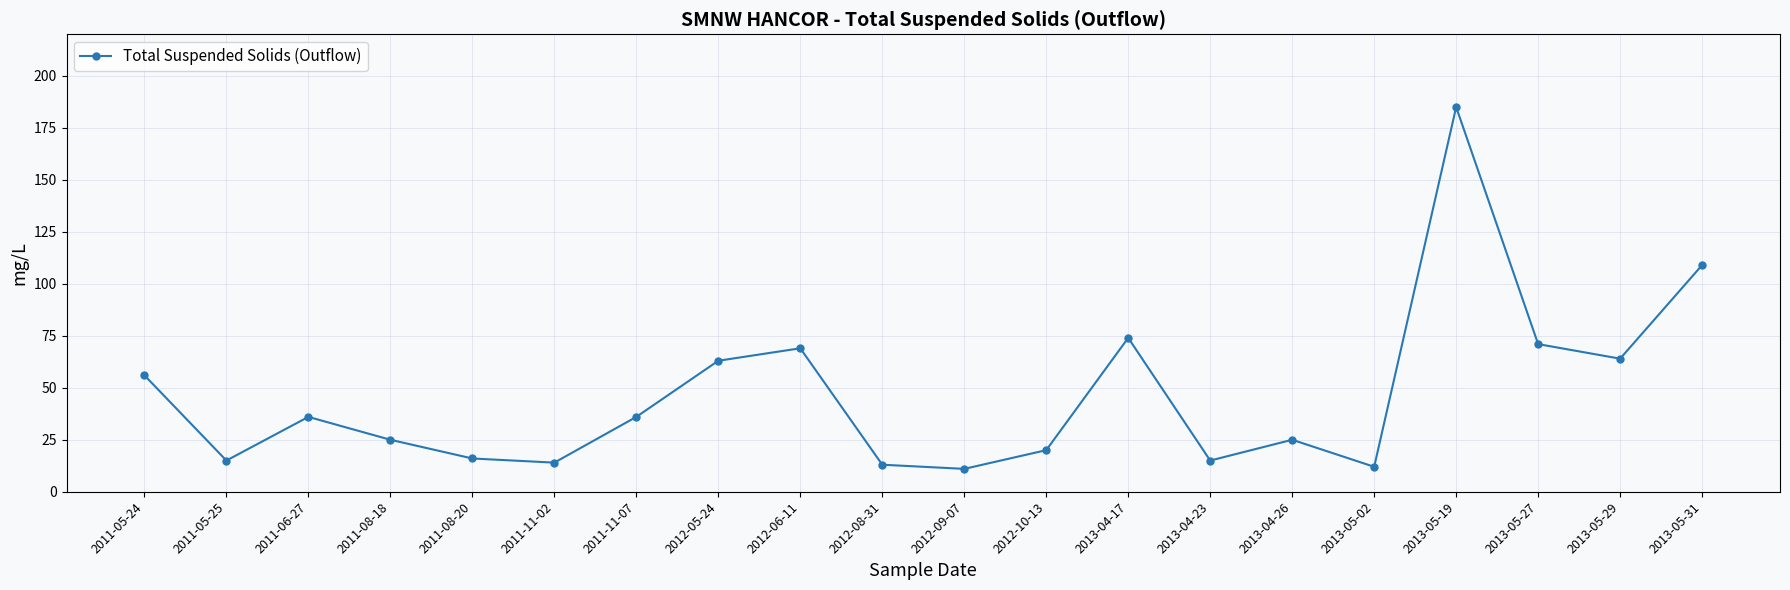

What is the sum of the values at 2013-04-17 and 2011-06-27?

110